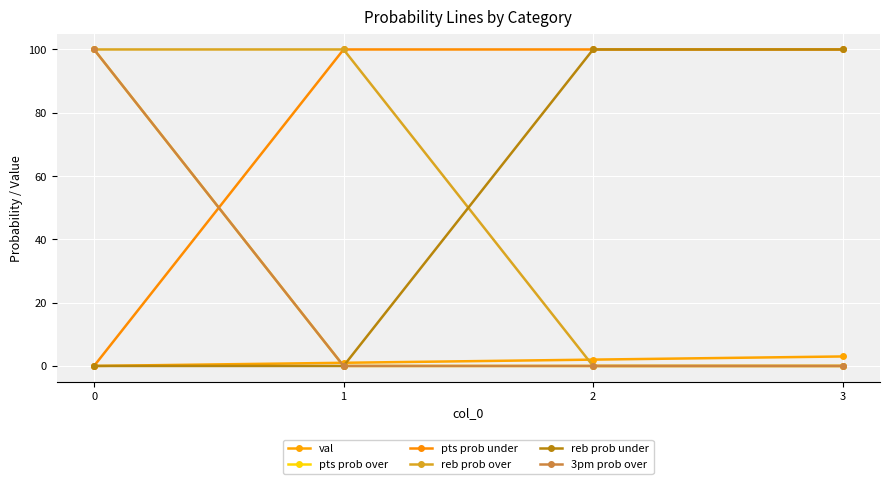

Does the chart have visible grid lines?

Yes